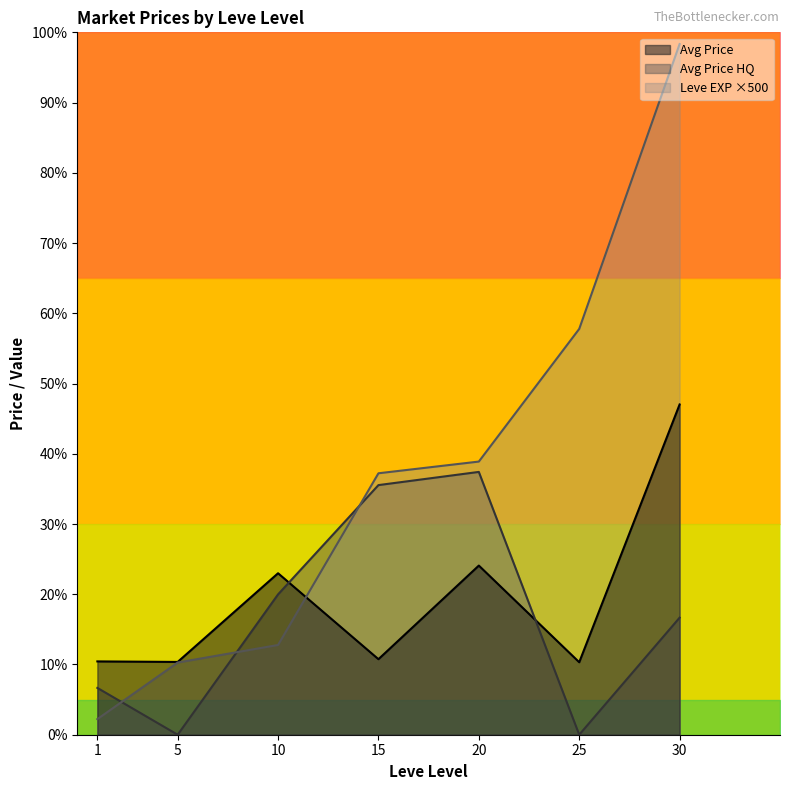

Where does the Avg Price series first go above 3008?

1